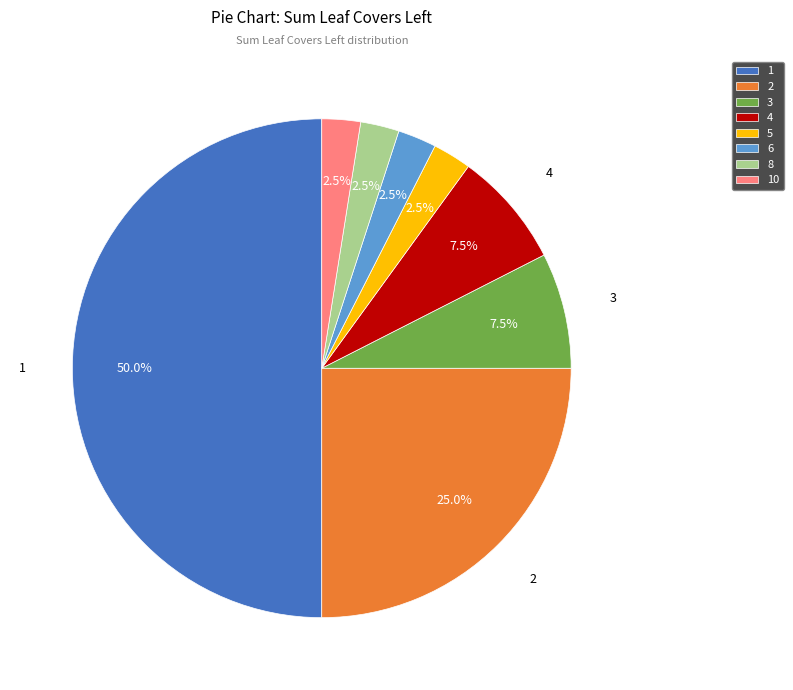

Is 3 the majority of the pie?

No